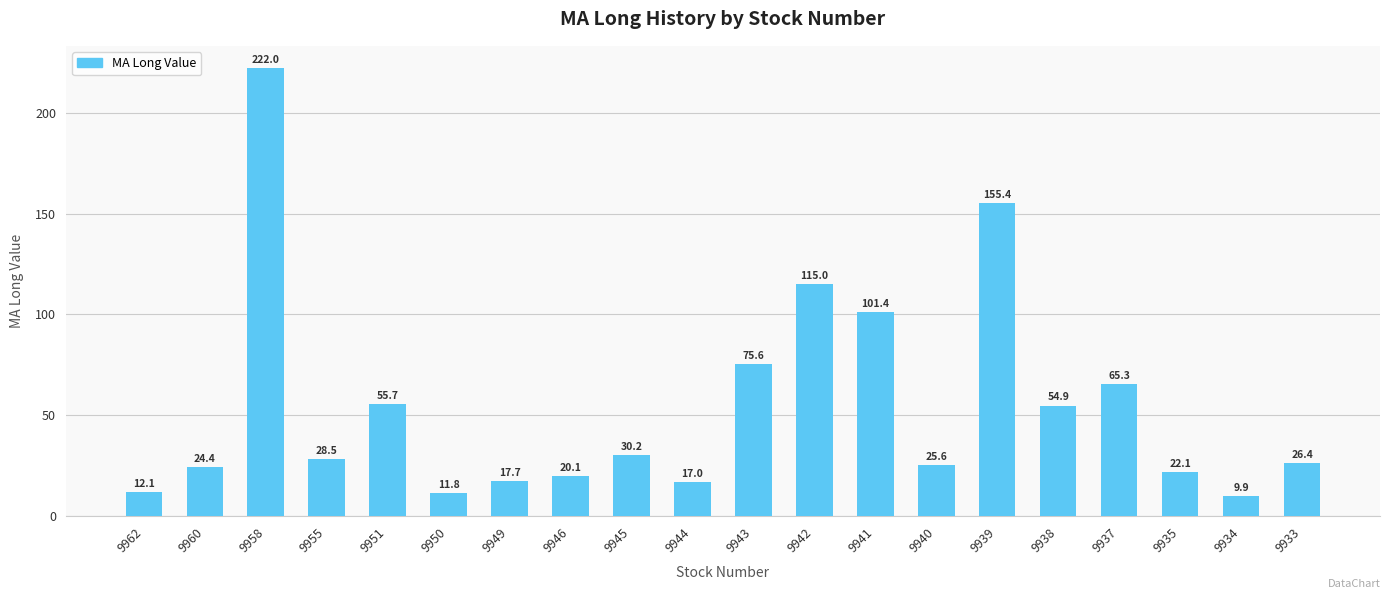

Is it true that the value at 9960 is 24.4?

True